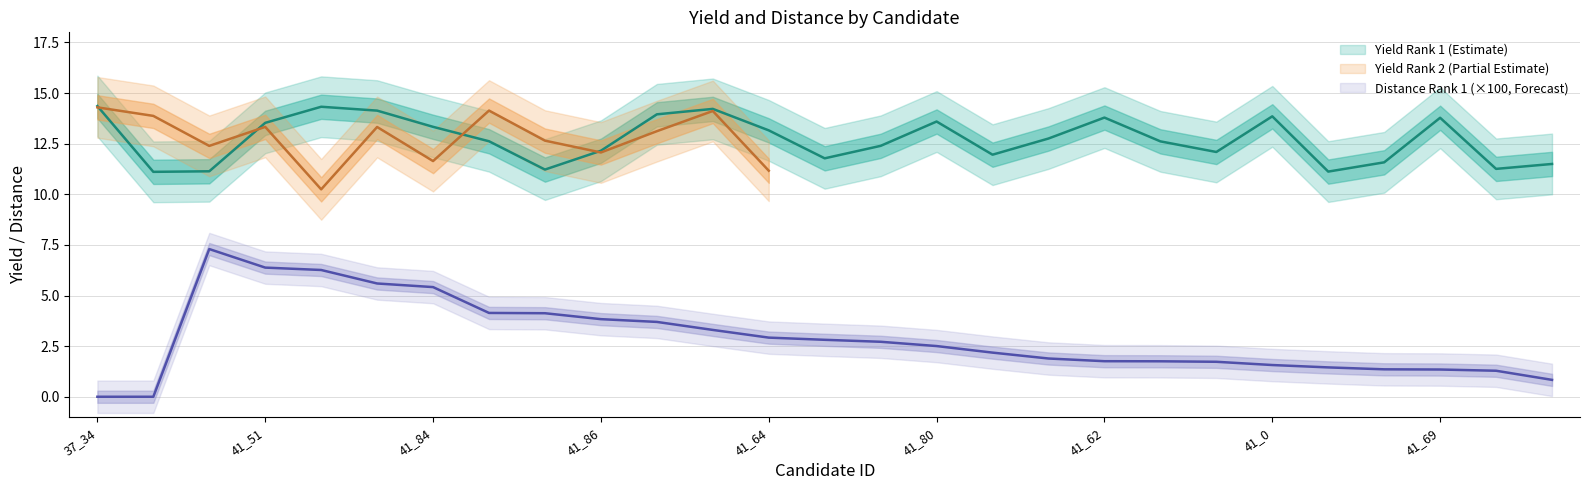

Which series has the largest total across all categories?

yield_rank1